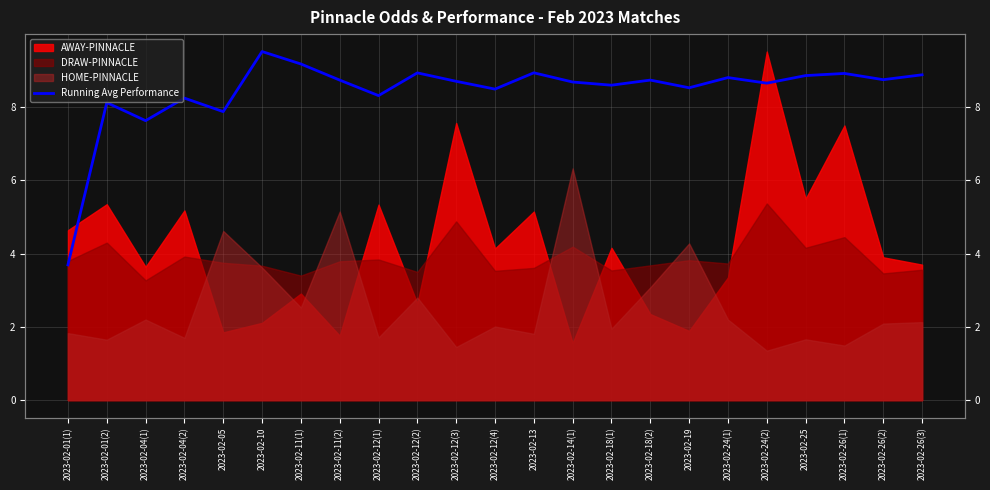

True or false: the data shows 8.7 at 2023-02-14(1).

True